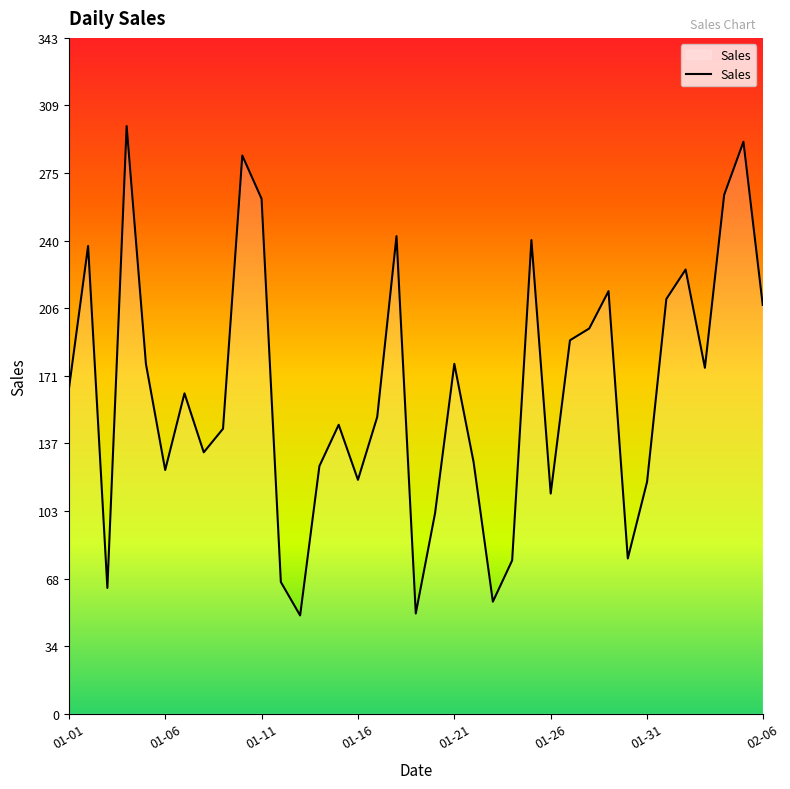

What is the smallest value displayed?

50